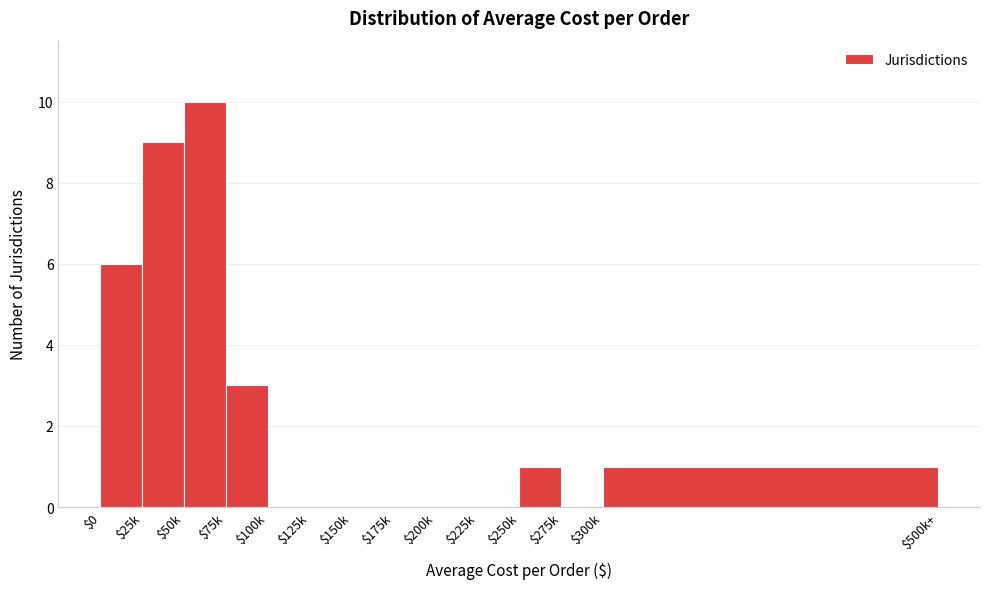

What is the sum of all values?

30